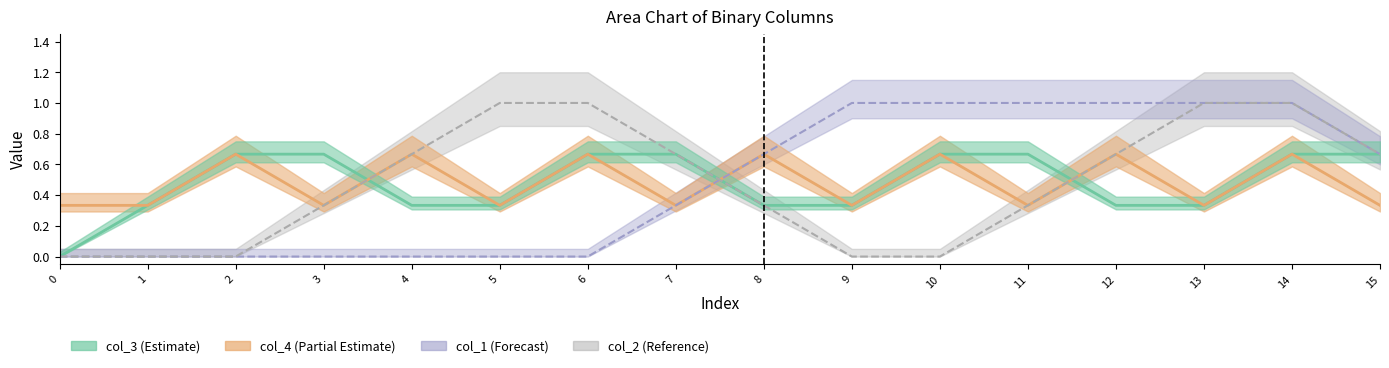

Reading left to right, extract all data points from this chart.

col_3: 0	0	1	1	0	0	1	1	0	0	1	1	0	0	1	1
col_4: 0	1	0	1	0	1	0	1	0	1	0	1	0	1	0	1
col_1: 0	0	0	0	0	0	0	0	1	1	1	1	1	1	1	1
col_2: 0	0	0	0	1	1	1	1	0	0	0	0	1	1	1	1